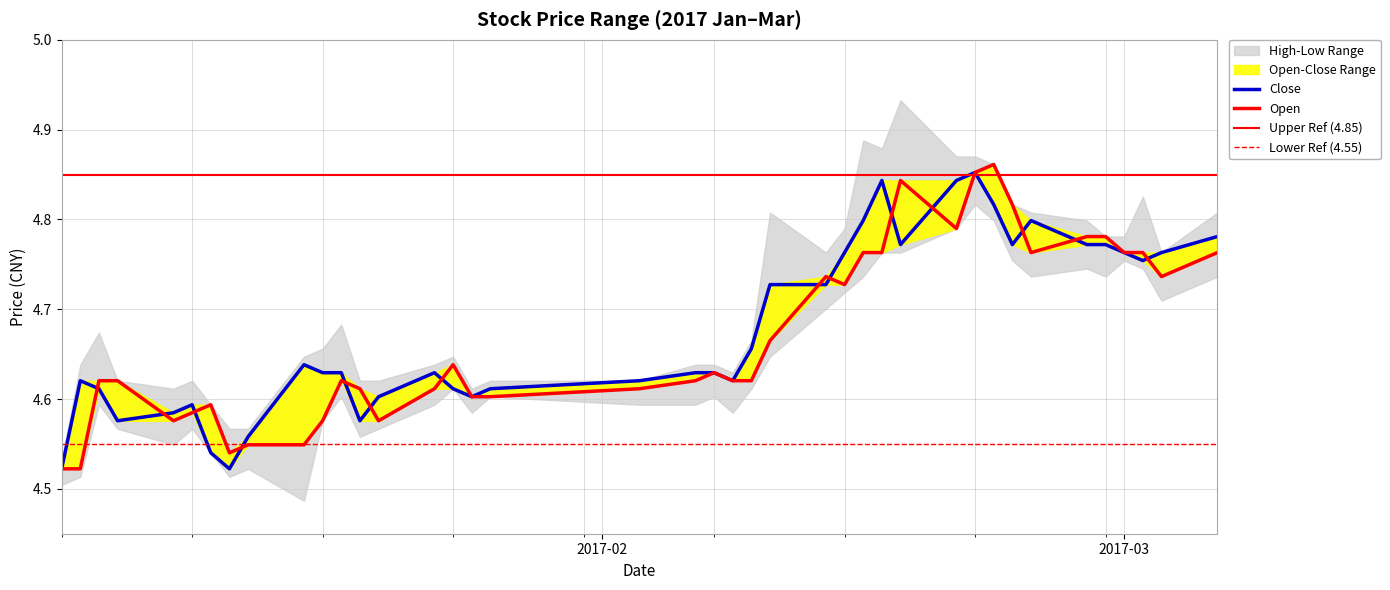

What is the label of the 31st point from the left?

2017-02-21